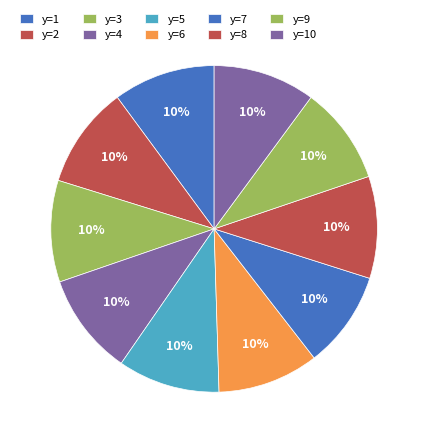

How many segments does this pie chart have?

10